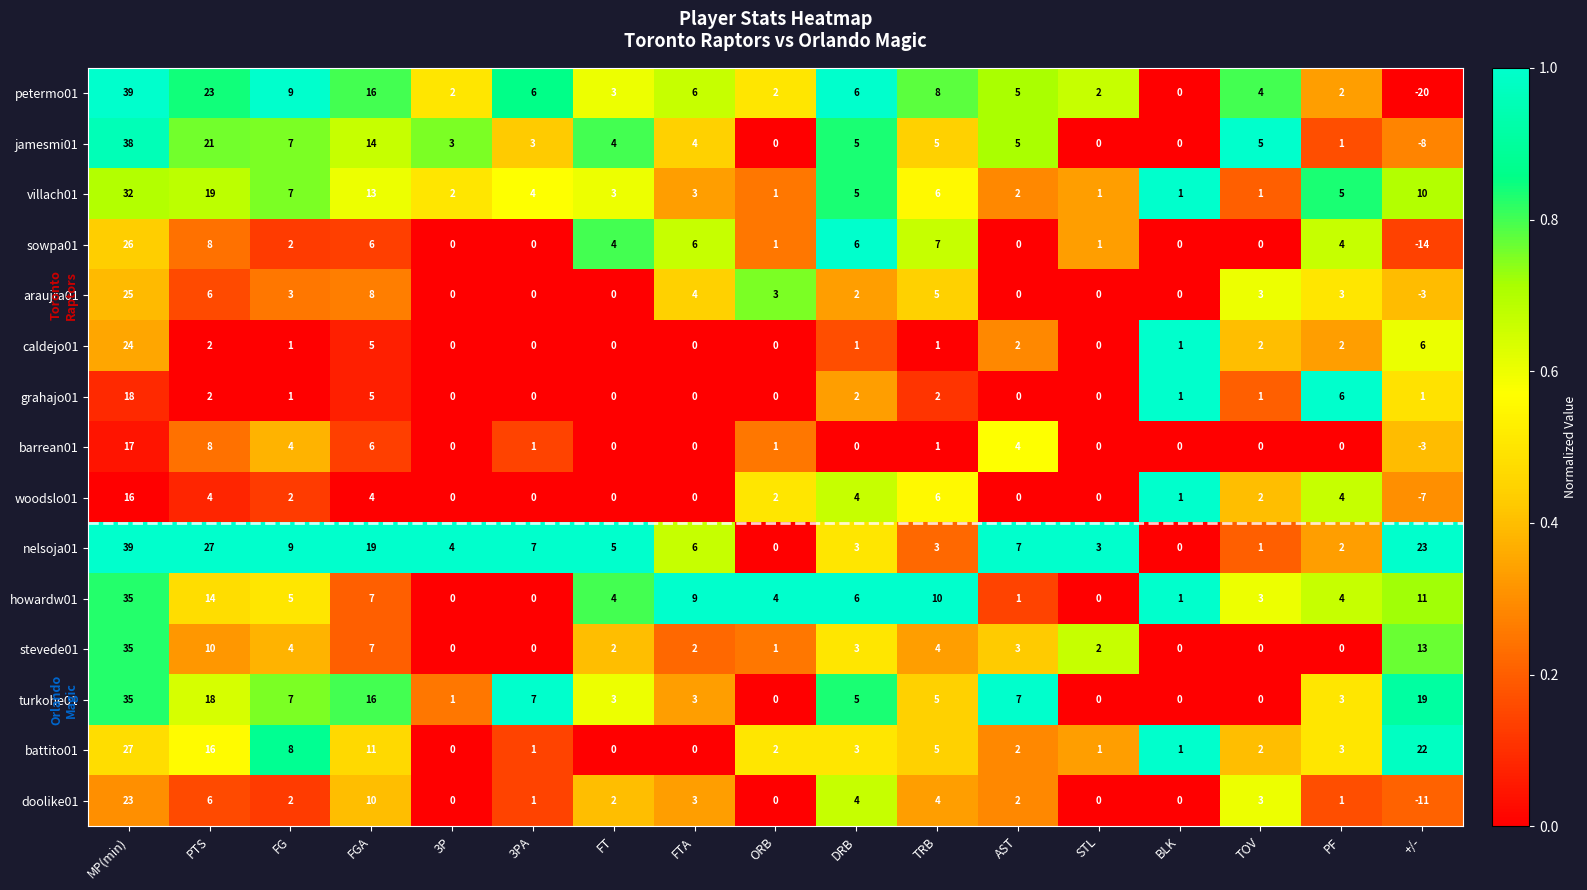

The value of howardw01 at PTS is 14. True or false?

True